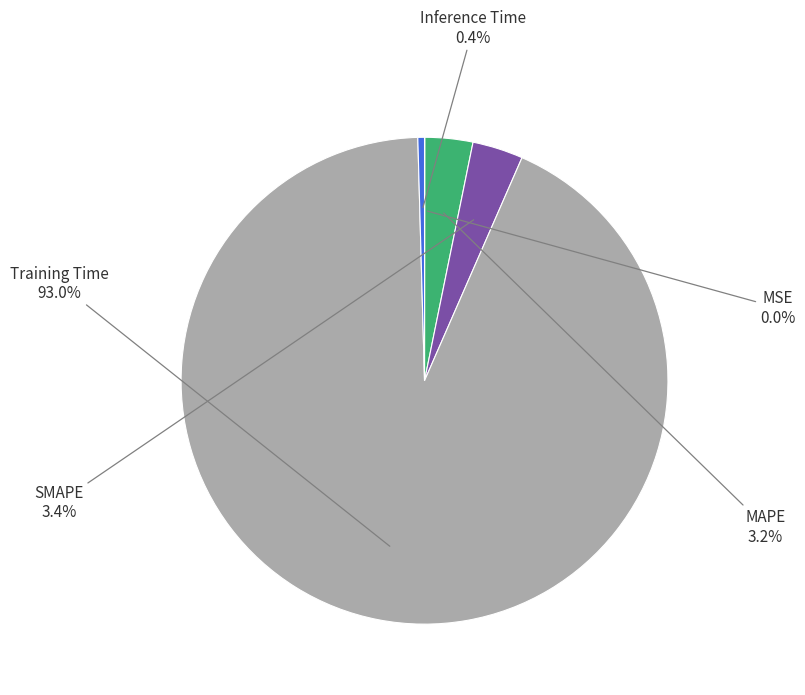

How many slices are in this pie chart?

5